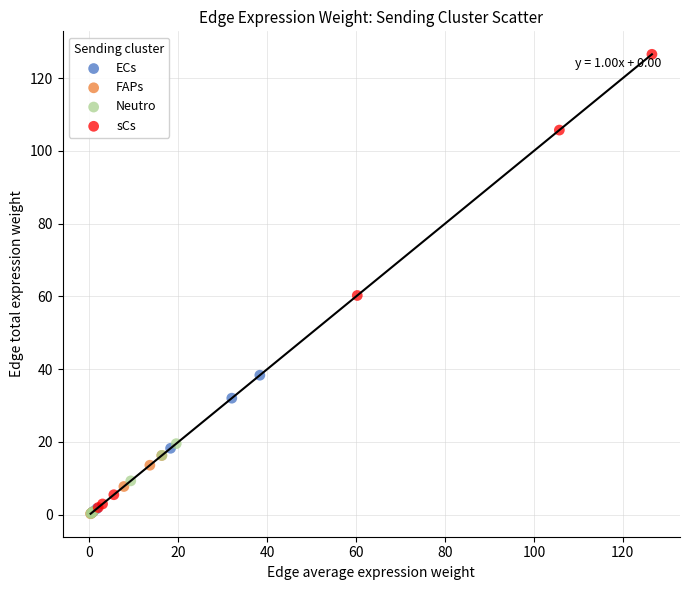

Which series reaches the maximum Y coordinate?

sCs